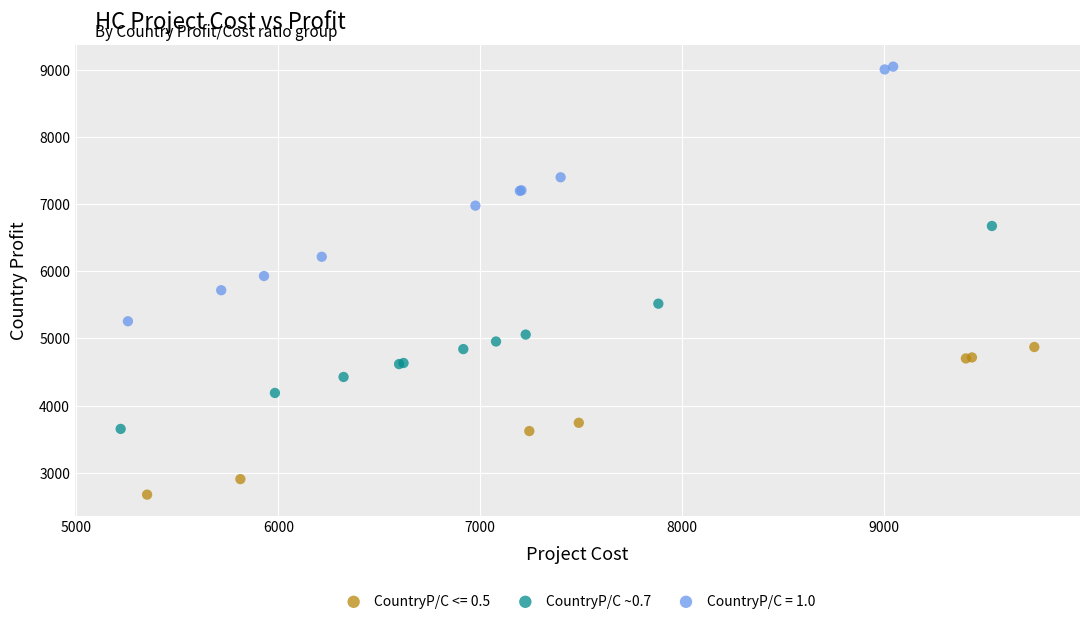

Which series contains the highest Y value?

CountryP/C = 1.0